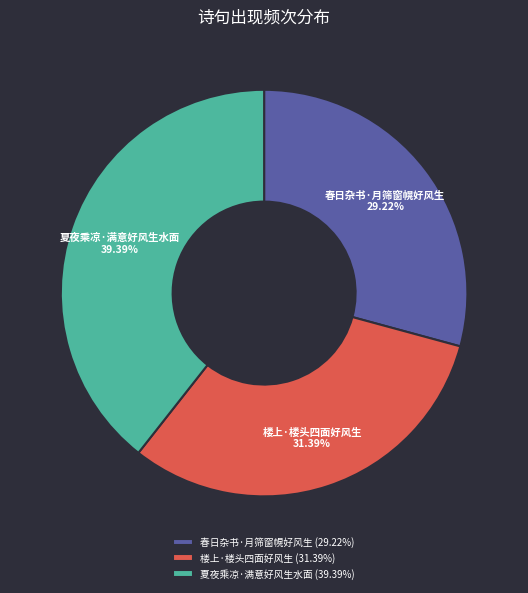

To the nearest percent, what is the difference between the largest and smallest slice percentages?

10%